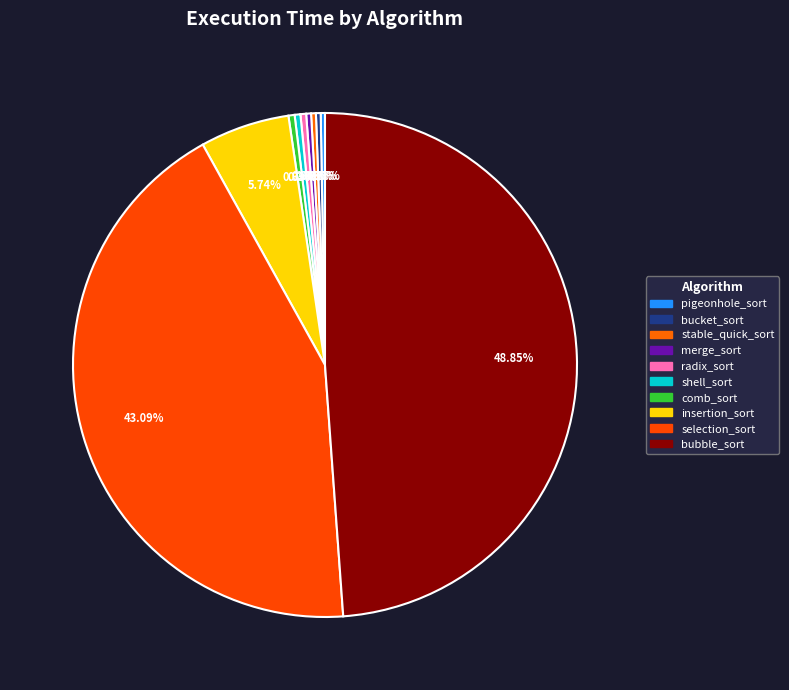

Combined, do comb_sort and insertion_sort account for over 50%?

No